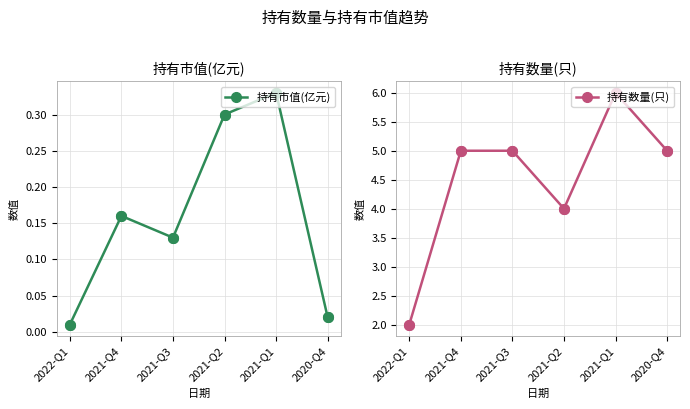

Which series reaches the maximum Y coordinate?

持有数量(只)